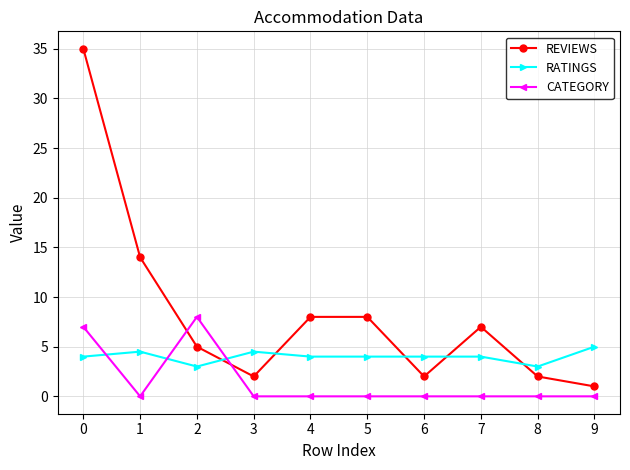

What are all the series names shown in the legend?

REVIEWS, RATINGS, CATEGORY